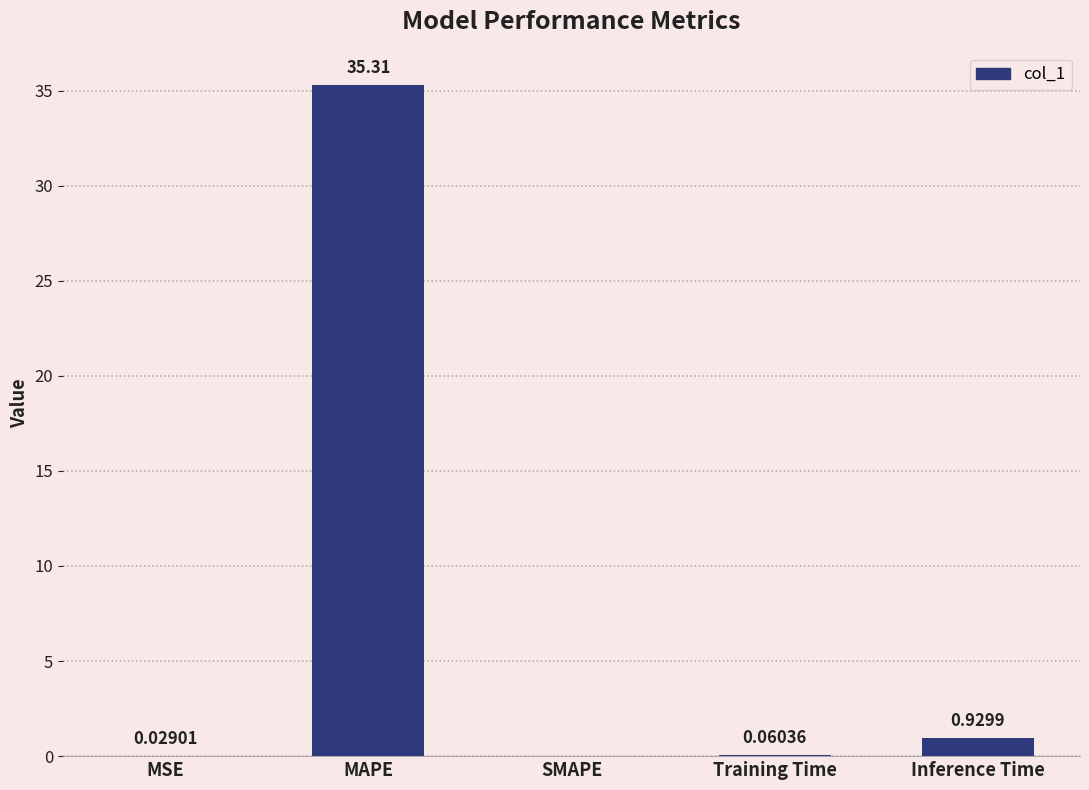

Are the bars horizontal?

No